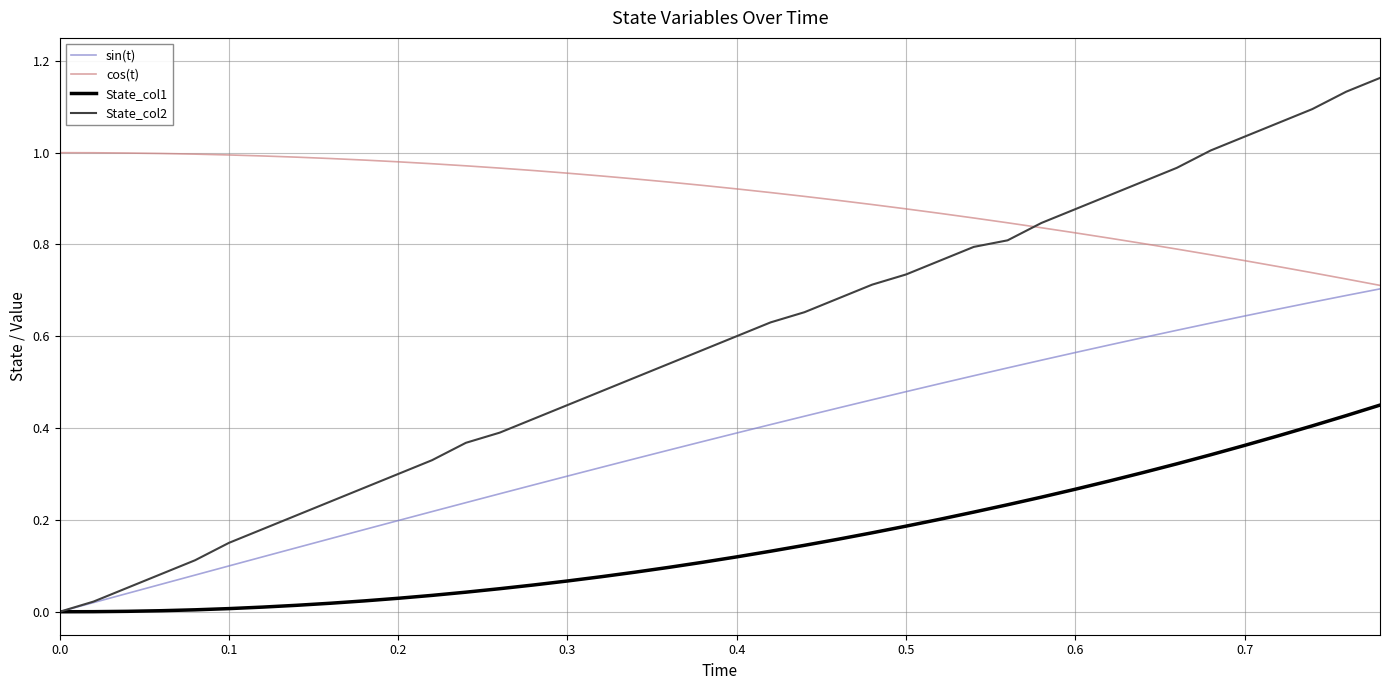

Does the chart have visible grid lines?

Yes